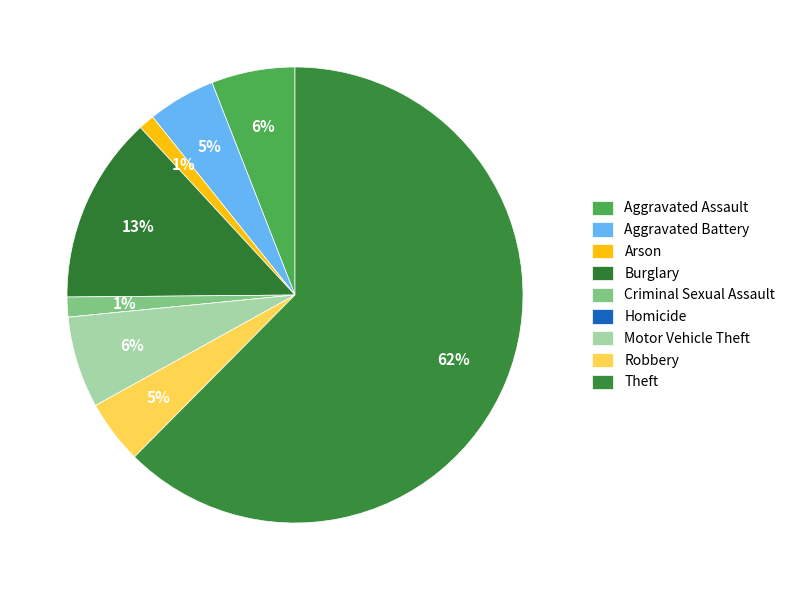

To the nearest percent, what is the combined percentage of Homicide and Motor Vehicle Theft?

6%